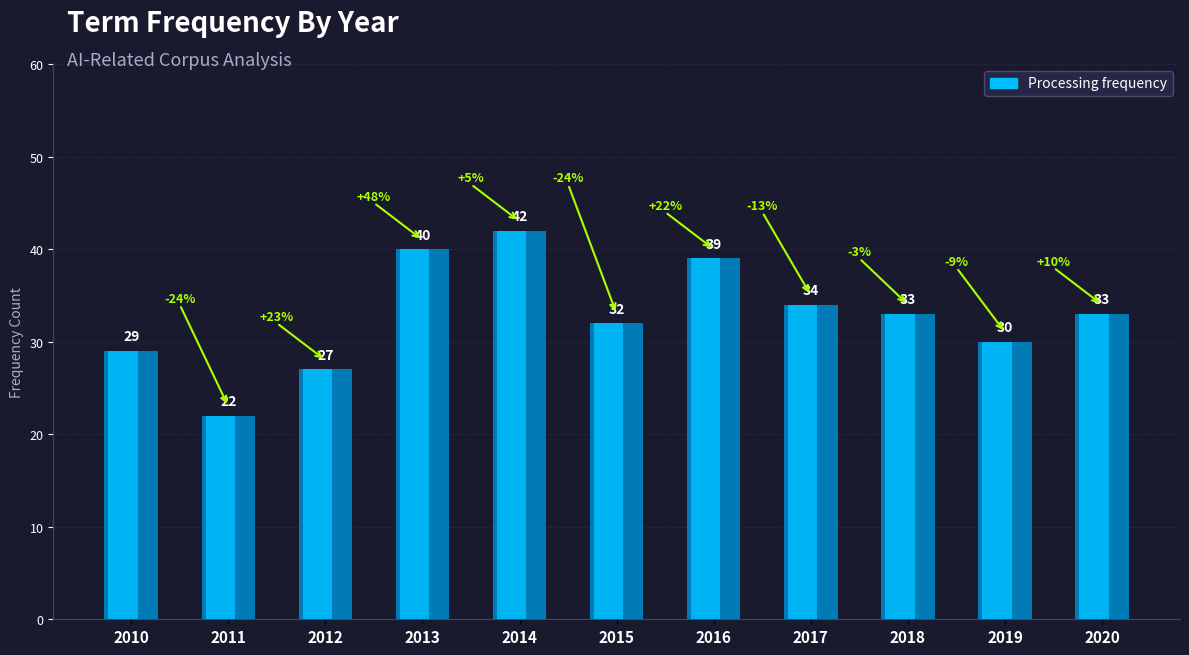

Rank the categories by value from highest to lowest.

2014, 2013, 2016, 2017, 2018, 2020, 2015, 2019, 2010, 2012, 2011